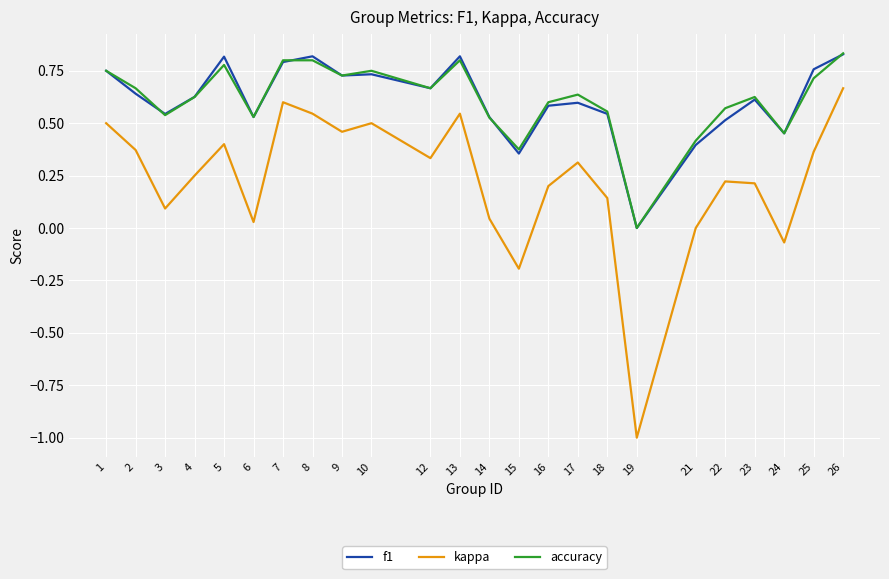

The value of f1 at 19 is 0.0. True or false?

True